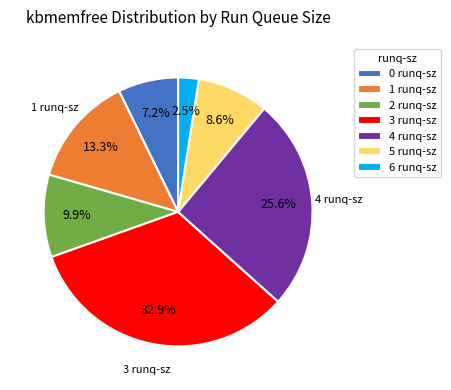

To the nearest percent, what portion does 4 represent?

26%